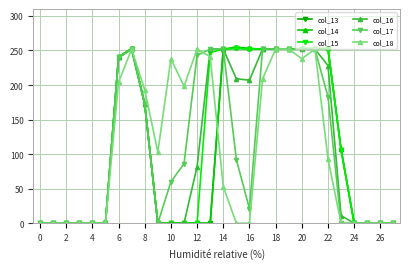

What is the sum of all col_14 values?

3049